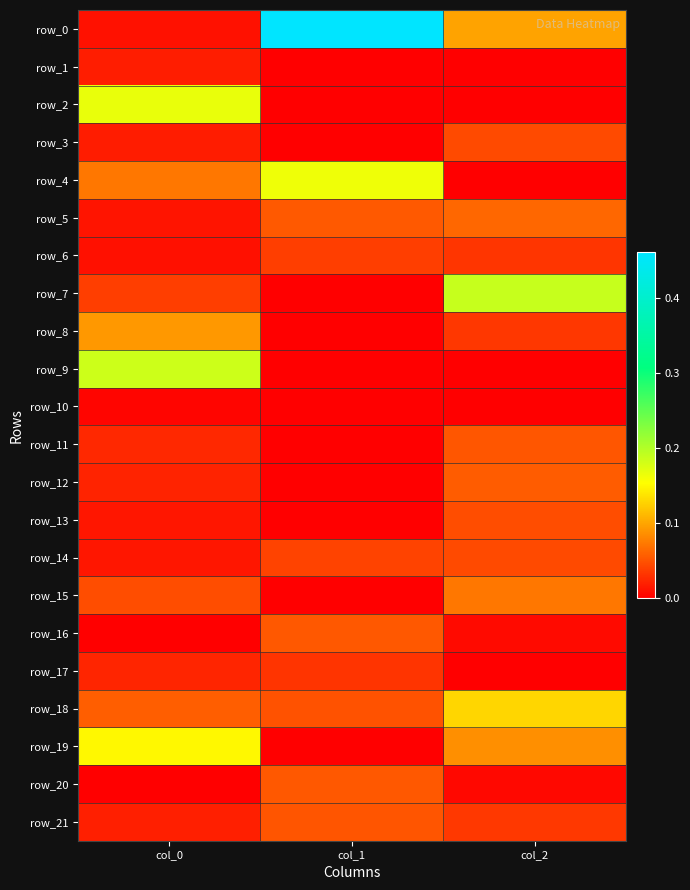

How many row_19 values are between 0 and 1?

3